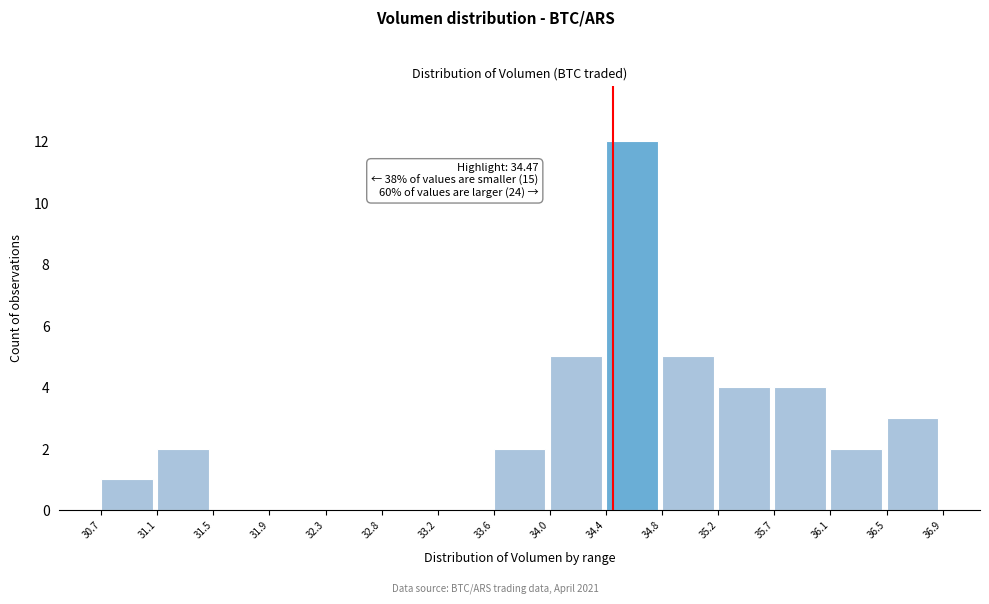

Which range on the x-axis has the tallest bar?

34.4 to 34.8